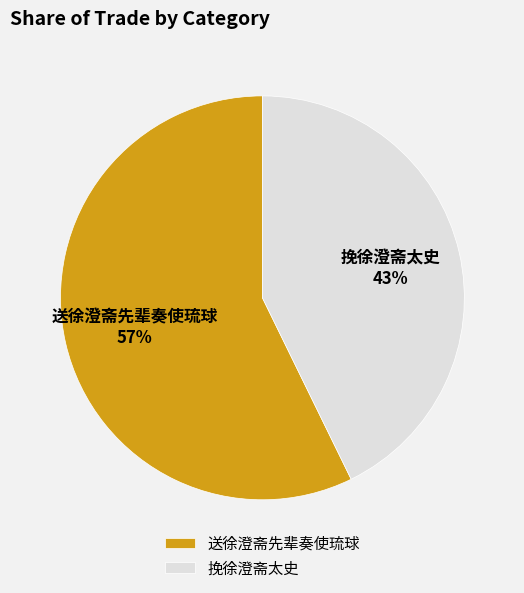

To the nearest percent, what percentage of the pie is 挽徐澄斋太史?

43%